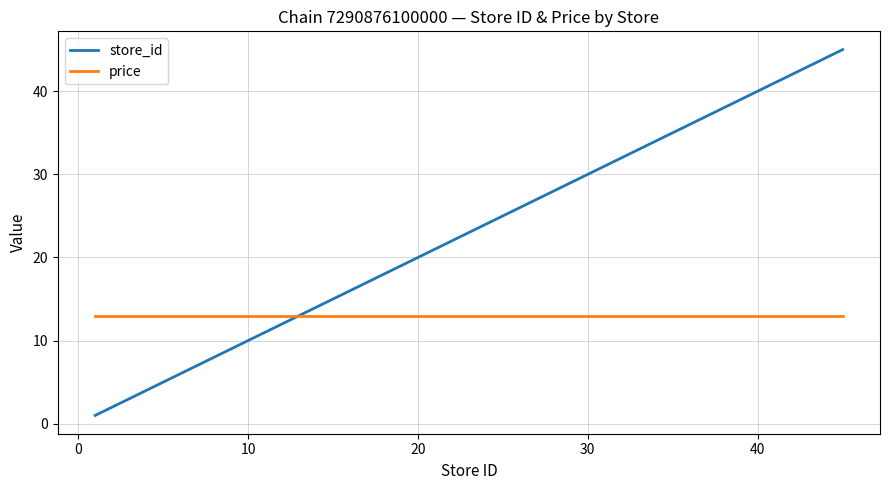

How many lines are shown in the chart?

2